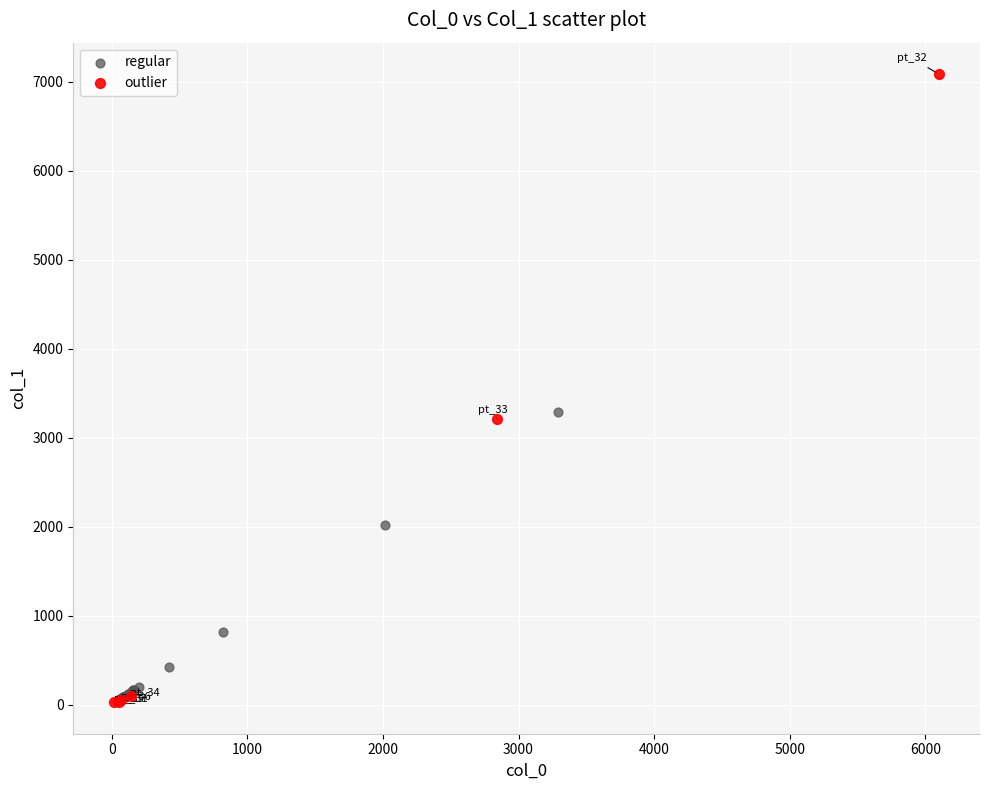

What are all the series names shown in the legend?

regular, outlier